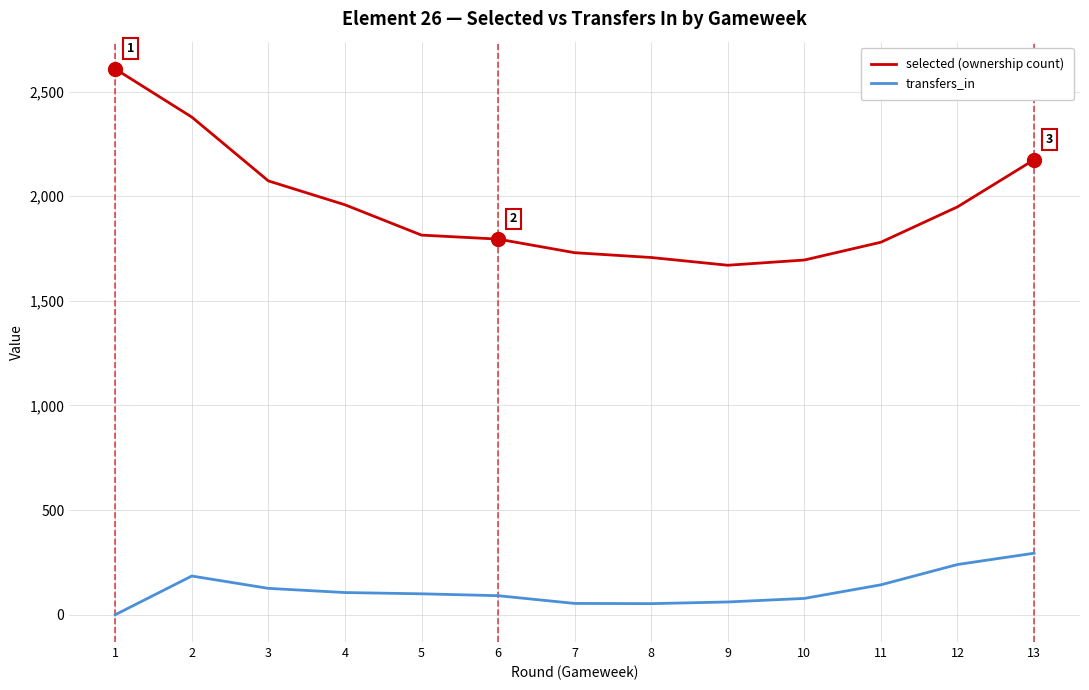

Which series has the widest spread of values?

selected (ownership count)